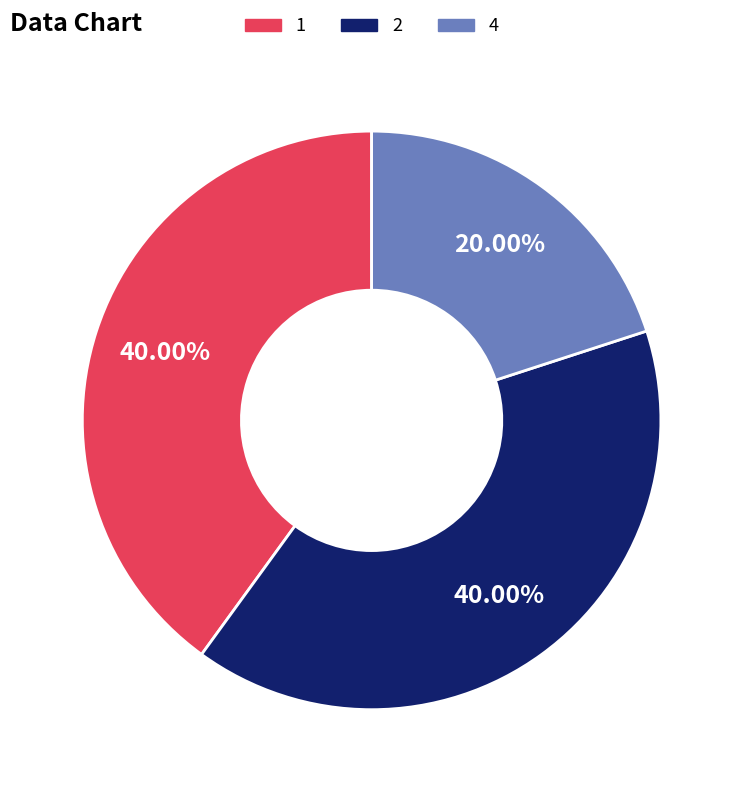

Is there a majority slice in this chart?

No